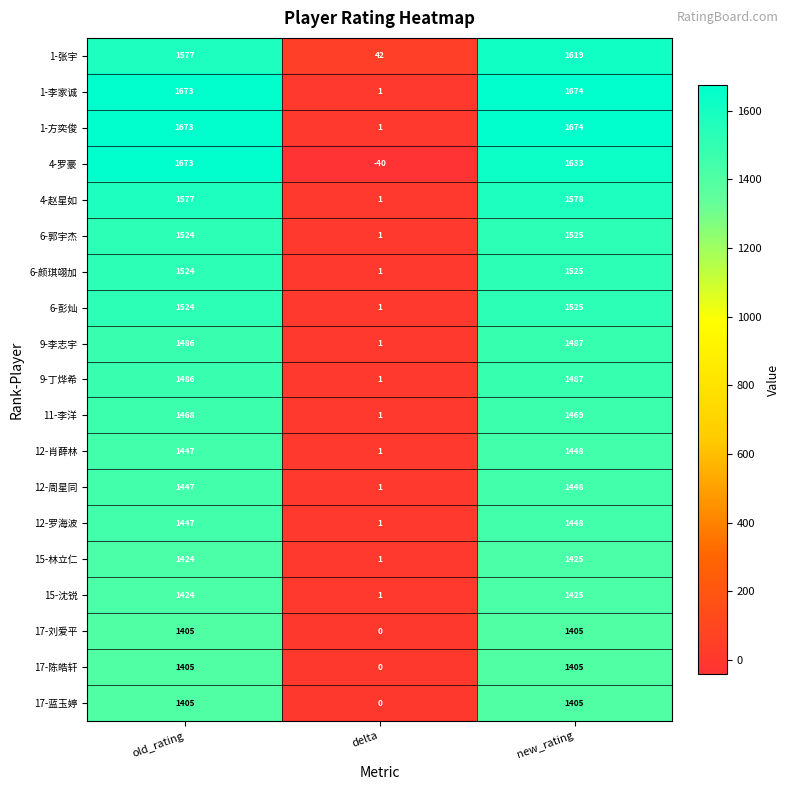

Rank the categories by 1-张宇 value from lowest to highest.

delta, old_rating, new_rating